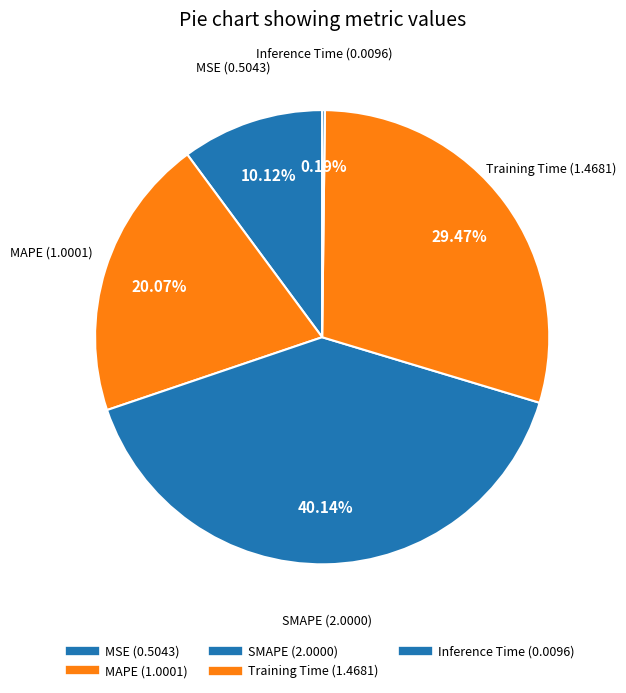

What percentage is NOT represented by Training Time?

70.5%